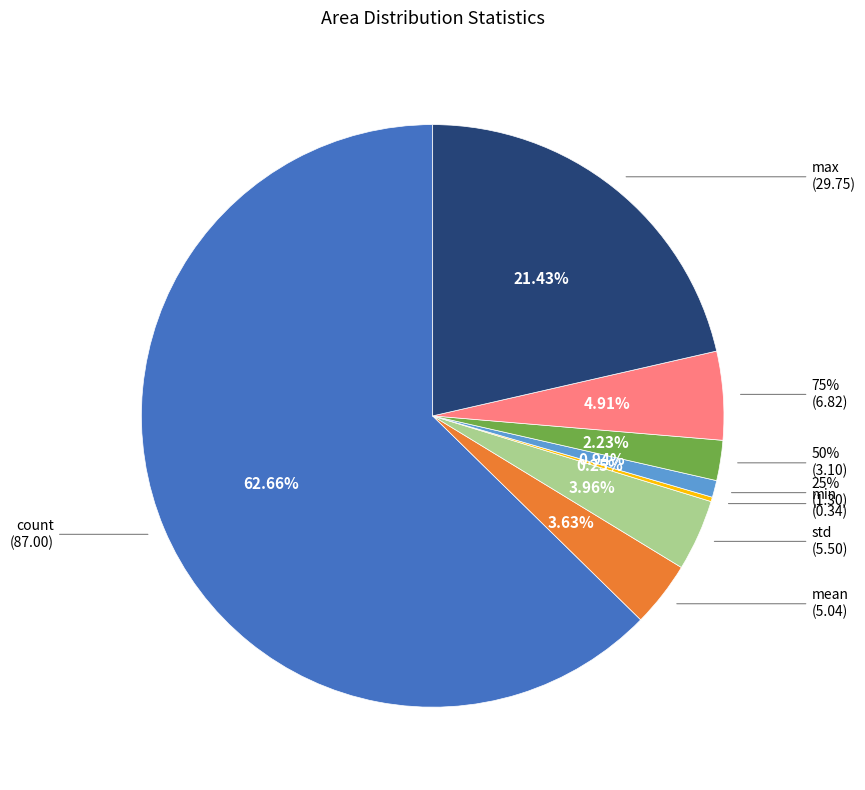

Rank the categories by value from highest to lowest.

count, max, 75%, std, mean, 50%, 25%, min